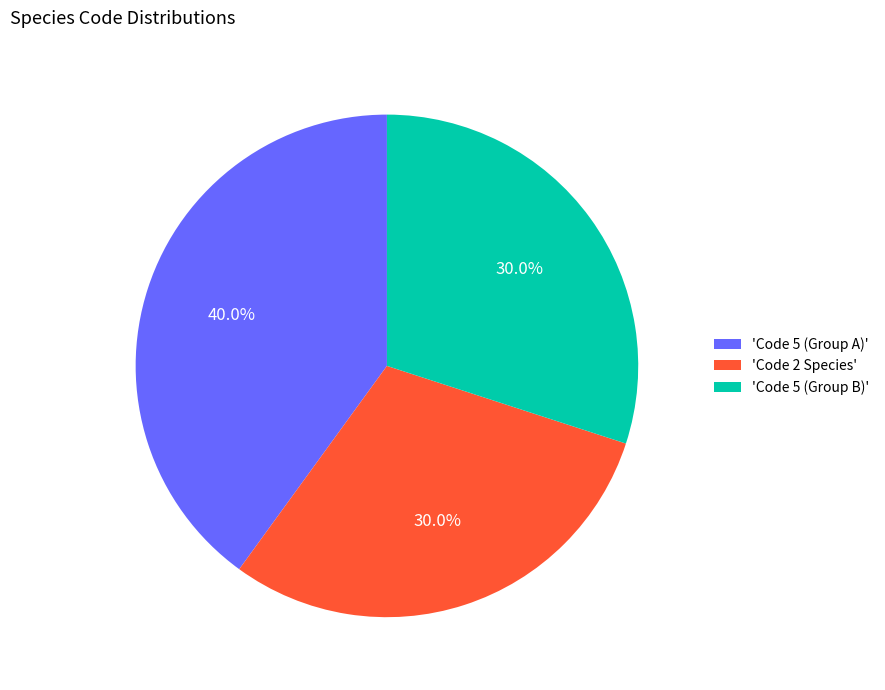

What is the largest slice in the pie chart?

'Code 5 (Group A)'